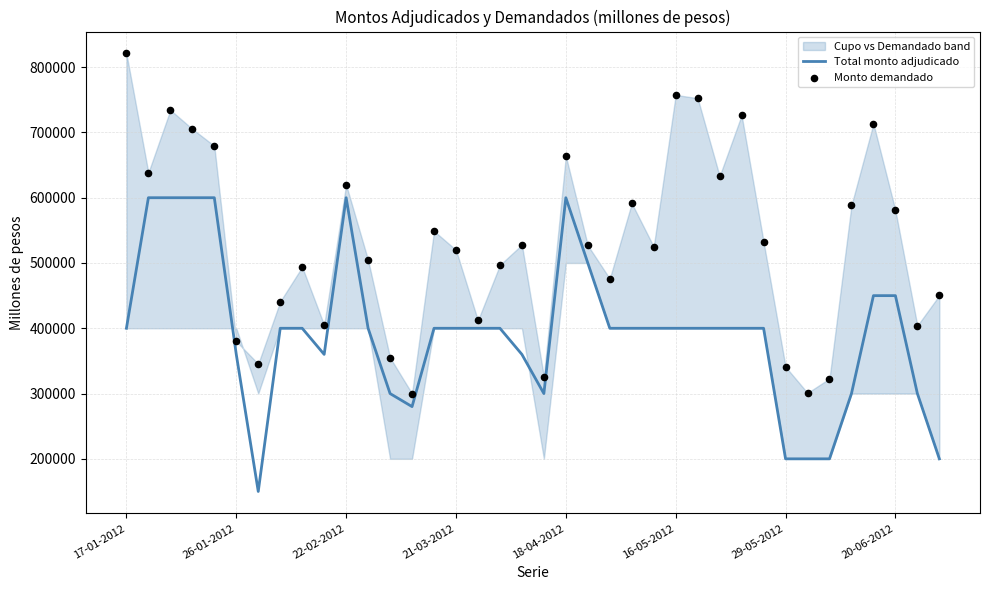

What is the maximum value for Total monto adjudicado?

600000